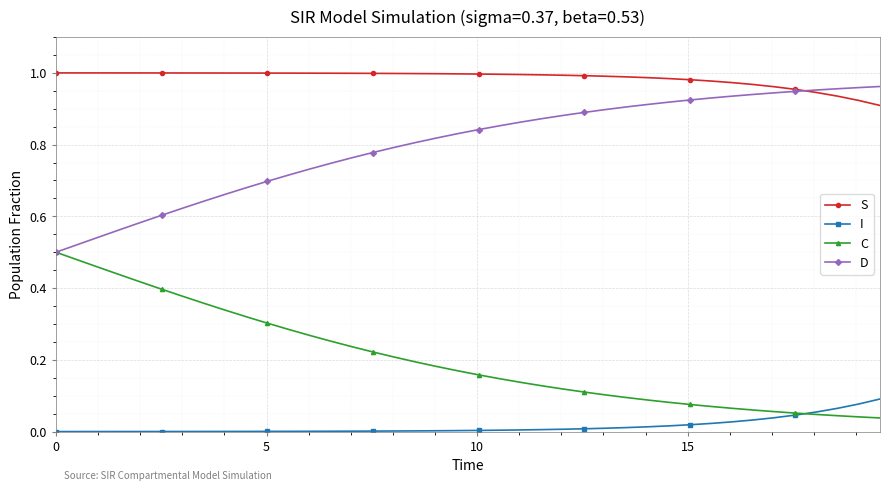

True or false: D and I intersect in this chart.

False